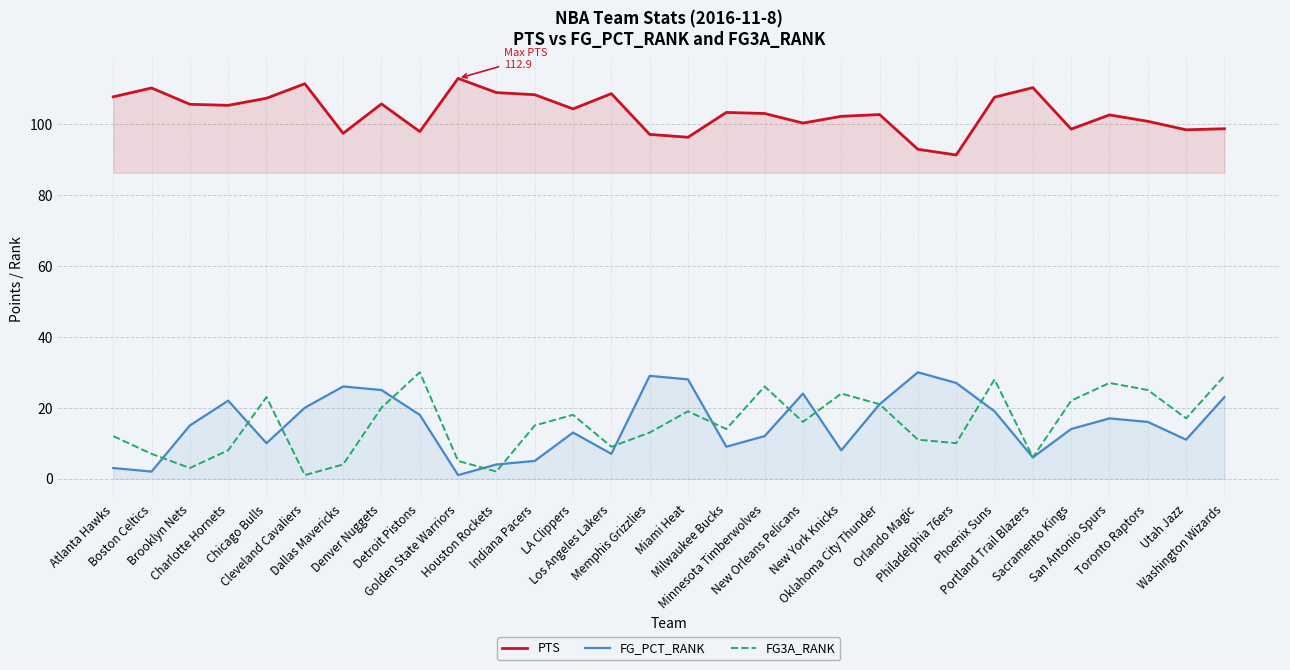

Which series has the largest total across all categories?

PTS